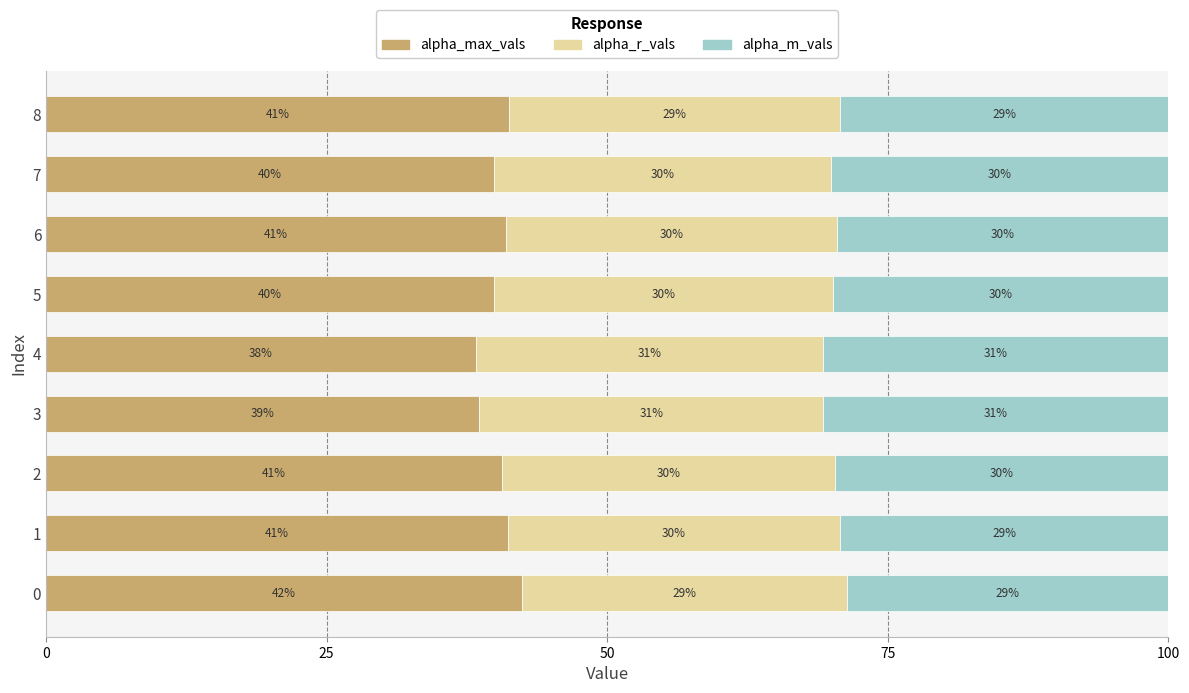

The value of alpha_max_vals at 8 is 24.0. True or false?

False